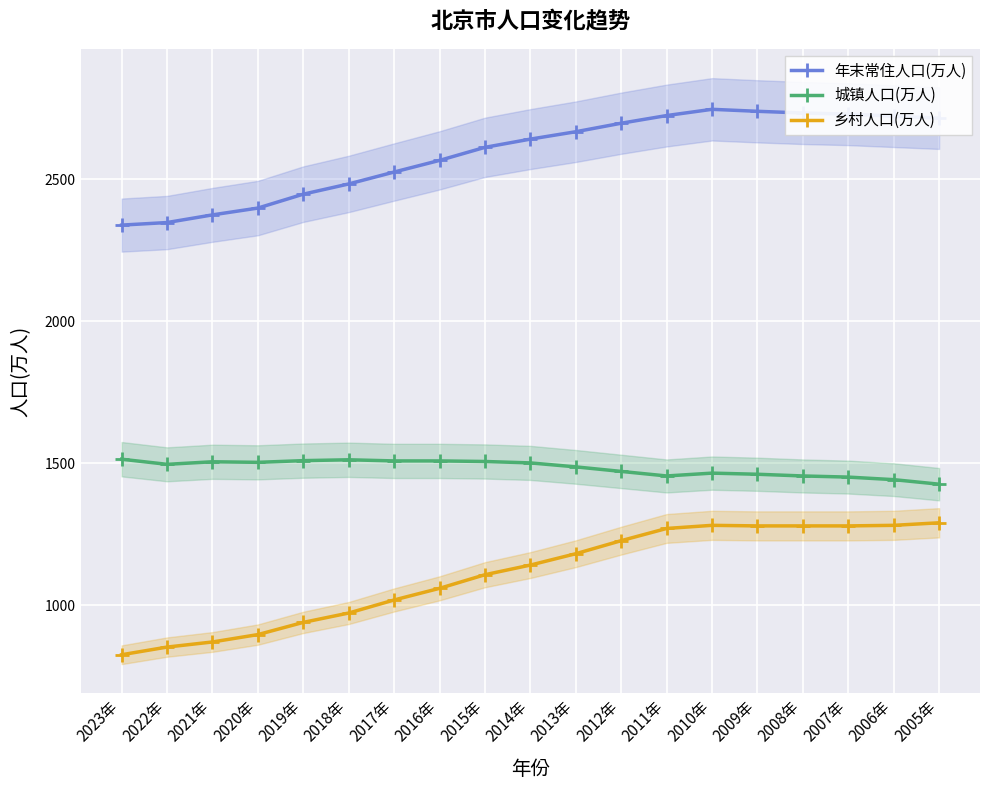

Reading left to right, extract all data points from this chart.

年末常住人口(万人): 2339	2348	2375	2399	2448	2484	2526	2567	2613	2642	2668	2698	2725	2747	2740	2734	2730	2723	2716
城镇人口(万人): 1514	1496	1505	1503	1509	1512	1508	1508	1506	1501	1487	1471	1455	1465	1461	1455	1451	1442	1426
乡村人口(万人): 825	852	870	896	939	972	1018	1059	1107	1141	1181	1227	1270	1281	1279	1279	1279	1281	1290